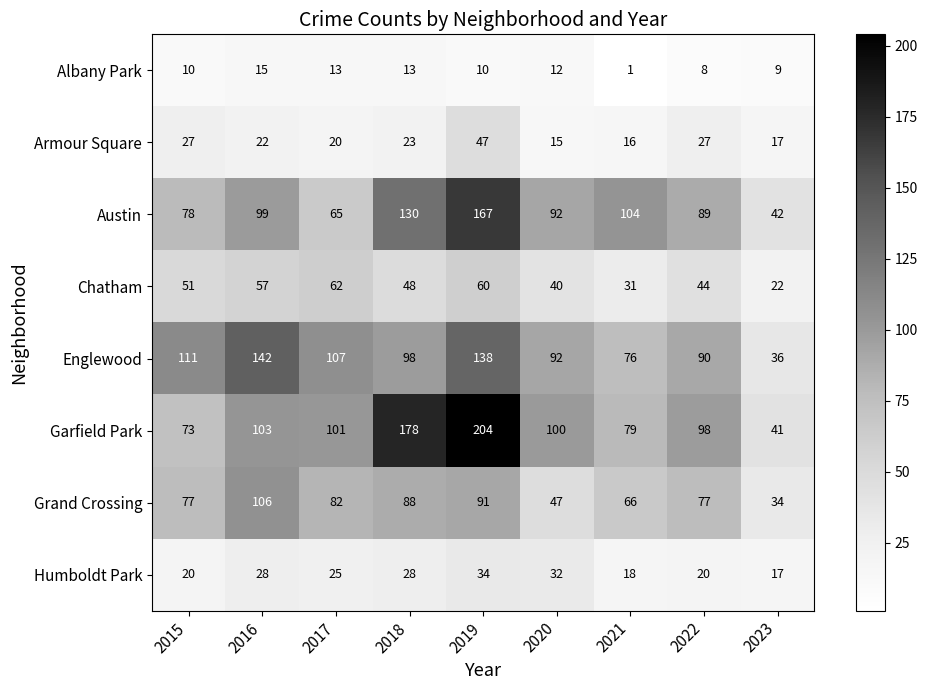

What is the difference between the highest and lowest values at 2016?

127